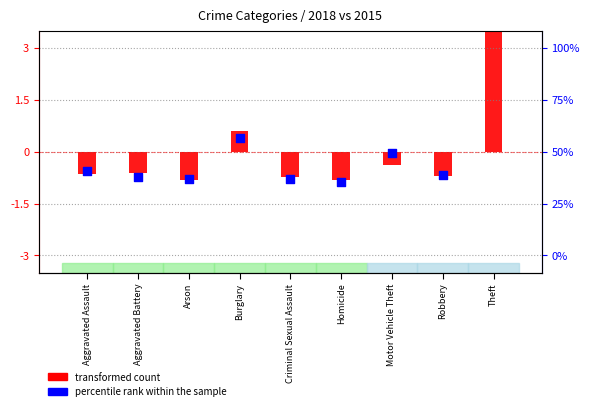

What is the change in value from Aggravated Battery to Arson?

-0.1